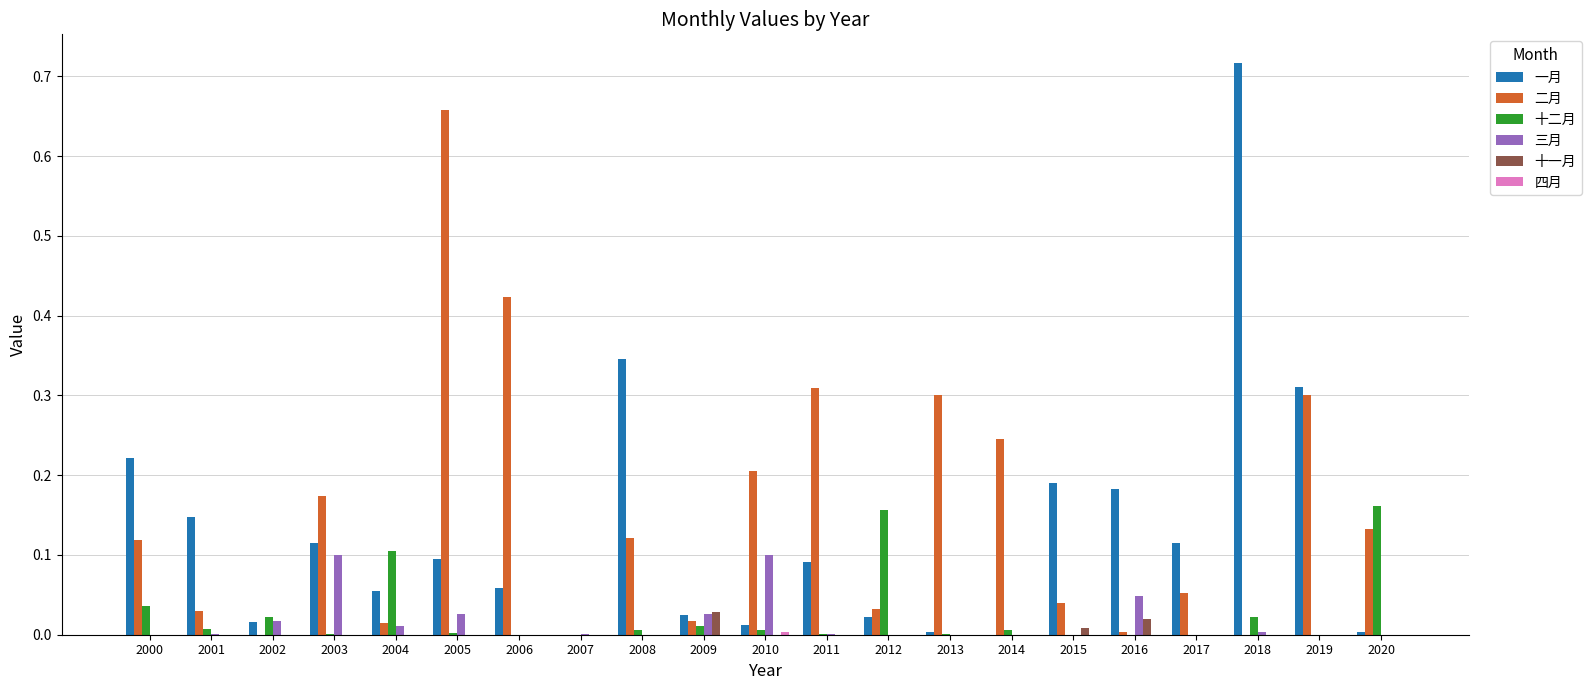

The value of 二月 at 2007 is -0.3. True or false?

False